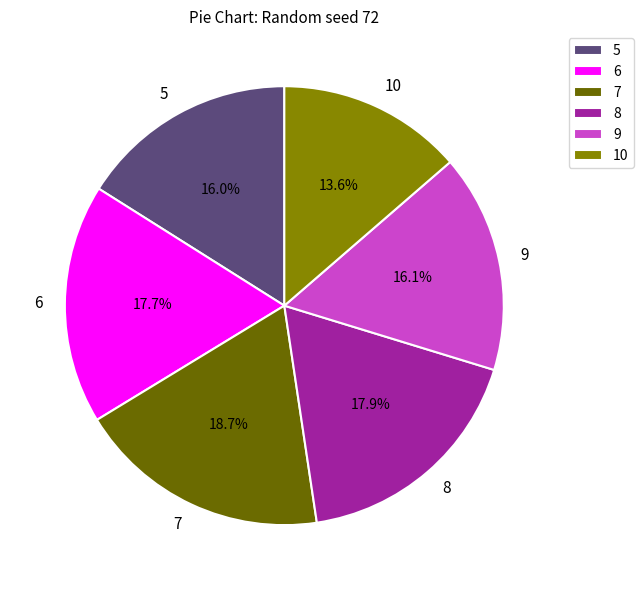

Does 10 account for over 50% of the chart?

No